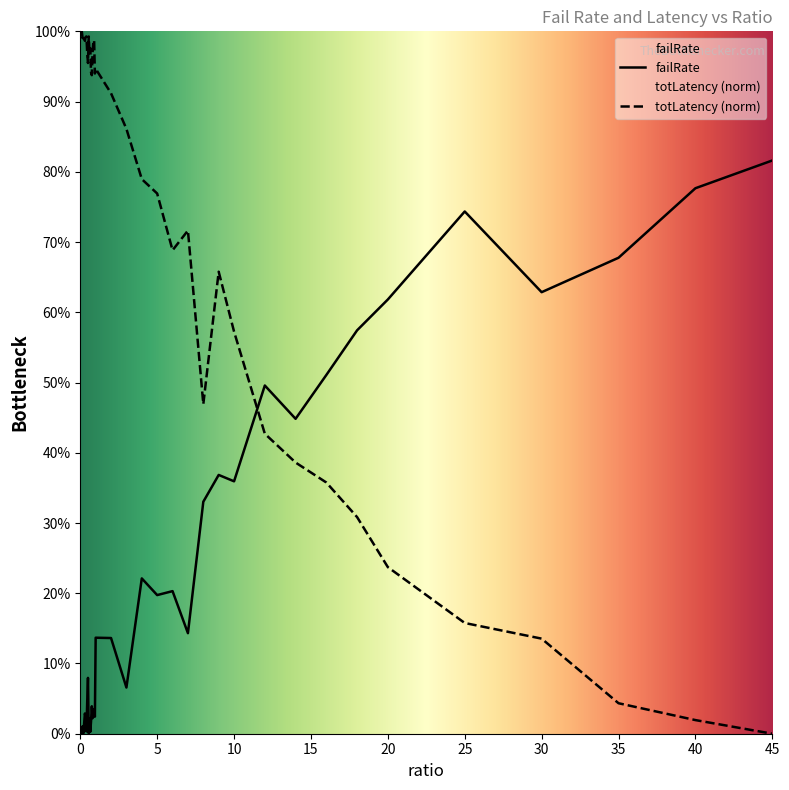

Which series has the largest range (max minus min)?

totLatency (norm)